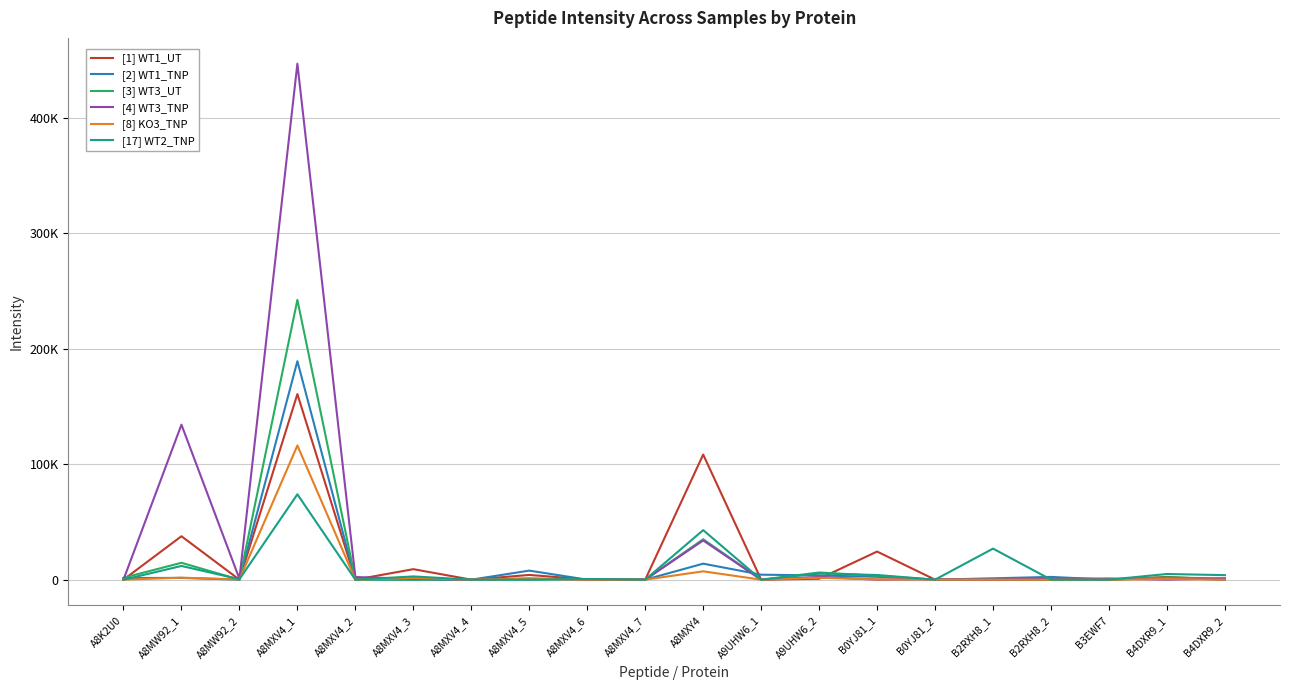

What are all the series names shown in the legend?

[1] WT1_UT, [2] WT1_TNP, [3] WT3_UT, [4] WT3_TNP, [8] KO3_TNP, [17] WT2_TNP